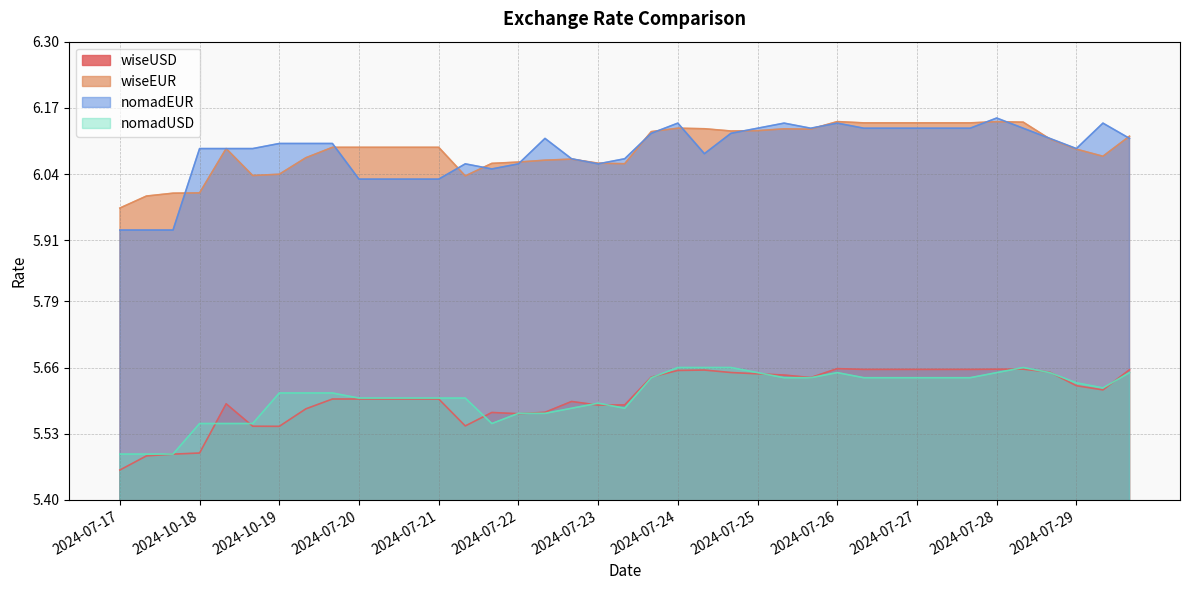

What is the value of the nomadUSD point at the 2nd from the left?

5.5